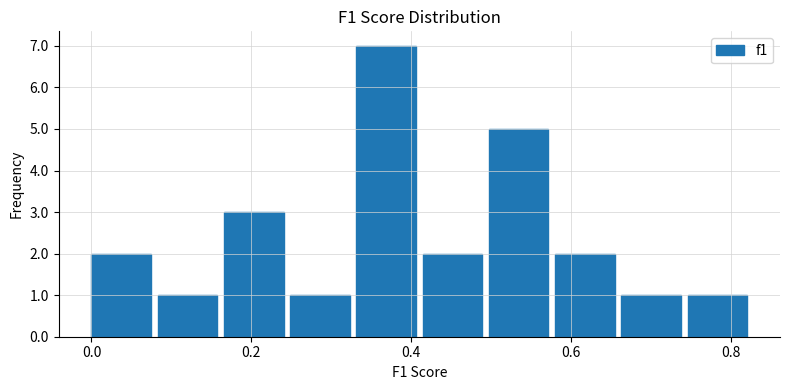

Over which range of the x-axis is the bar tallest?

0.34 to 0.42